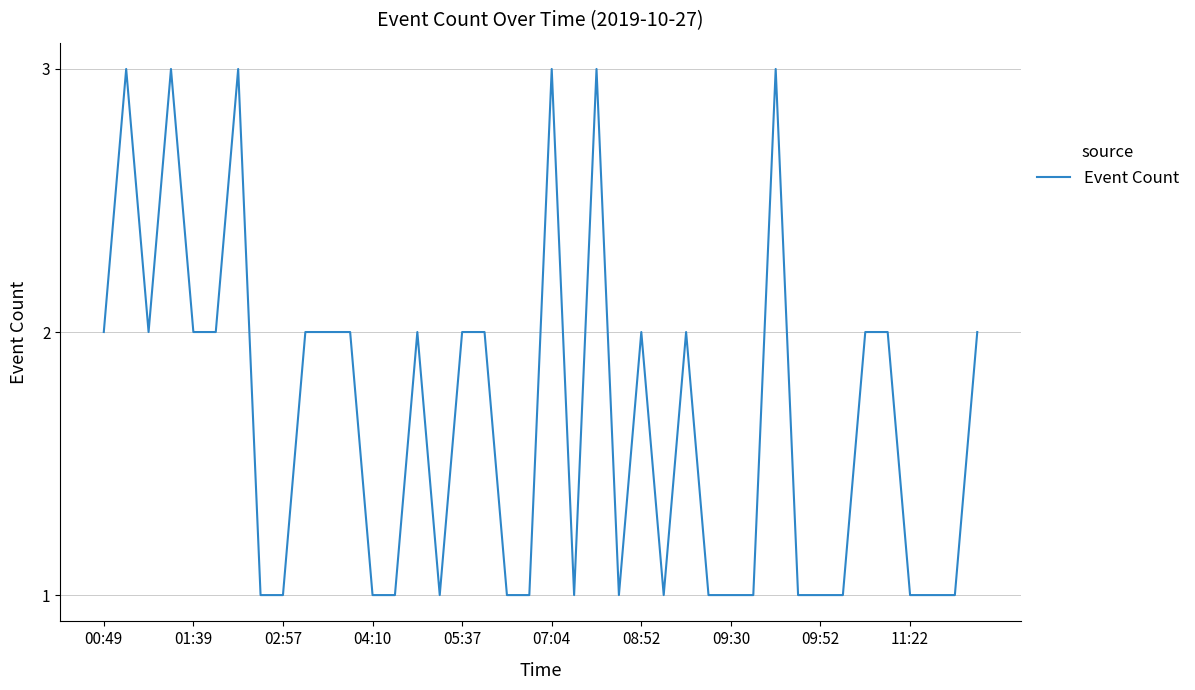

True or false: there are more than 2 points higher than both neighbors.

True